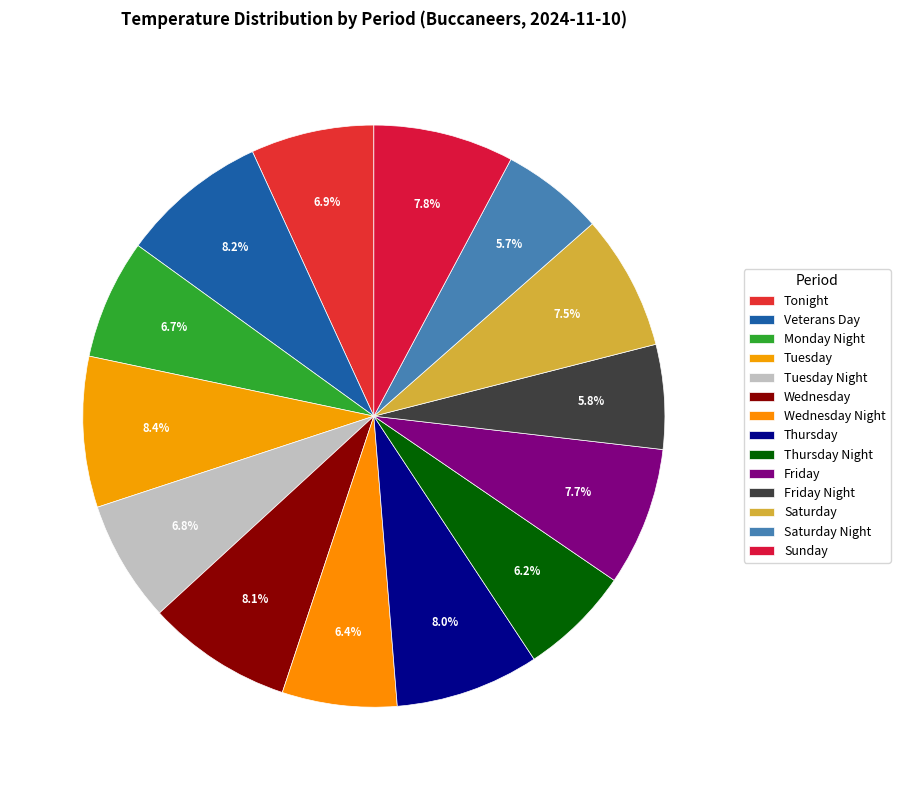

To the nearest percent, what is the average slice percentage?

7%